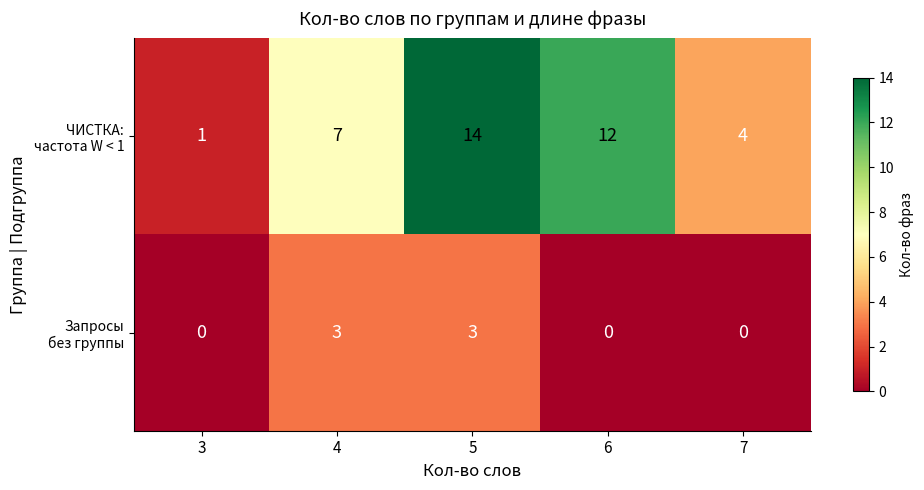

What is the spread (max minus min) of values at 7?

4